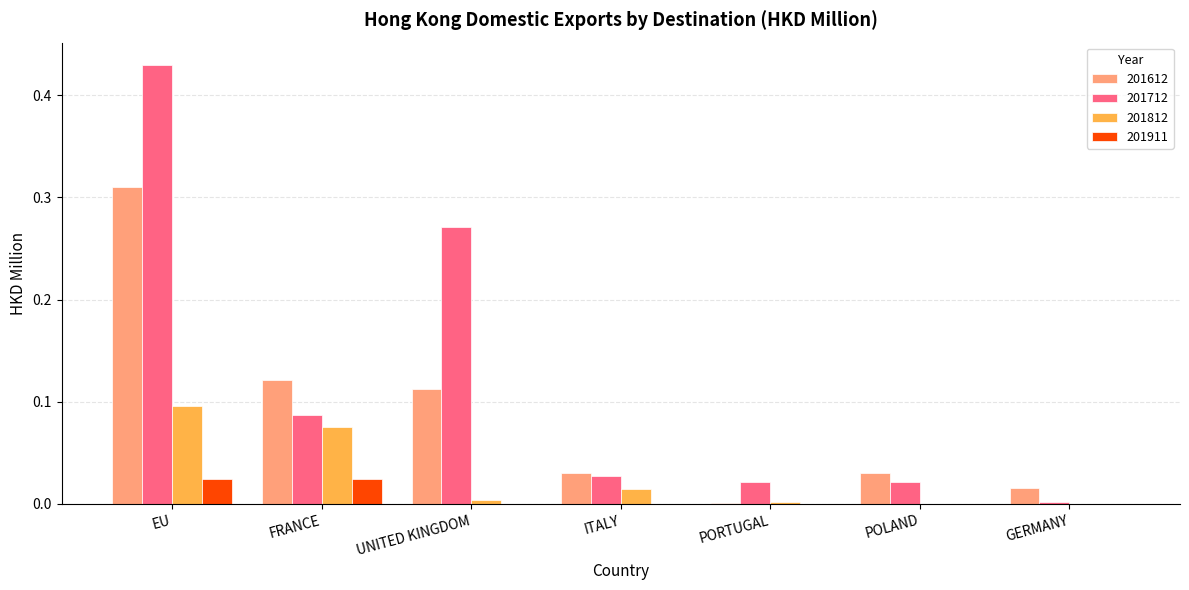

Is it true that 201712 equals 0.0 at ITALY?

True